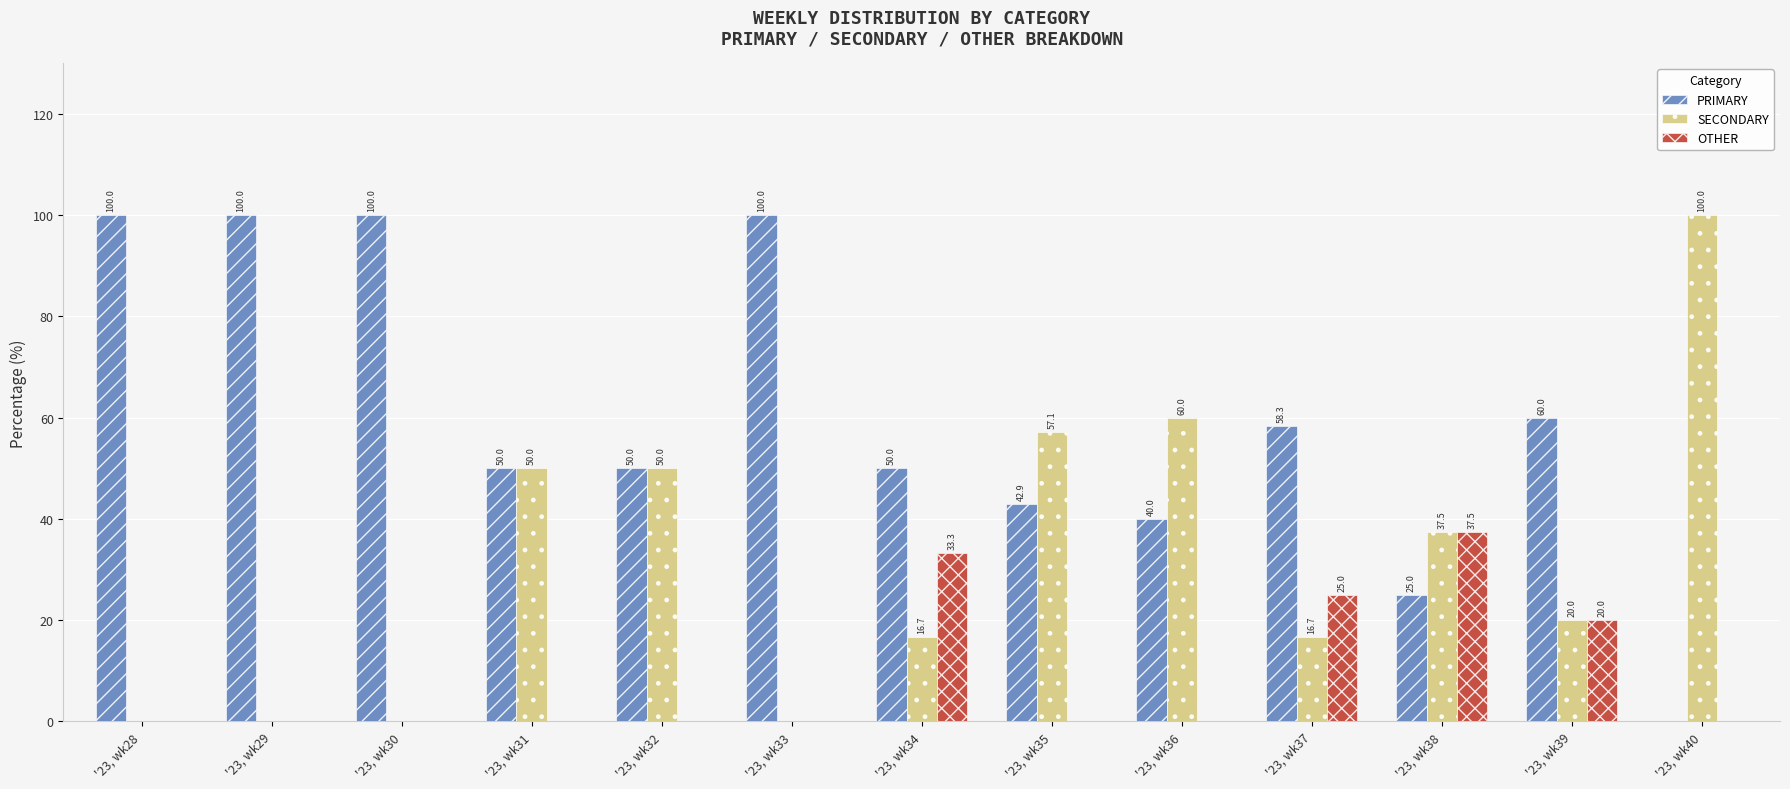

What is the total value across all series at '23, wk30?

100.0